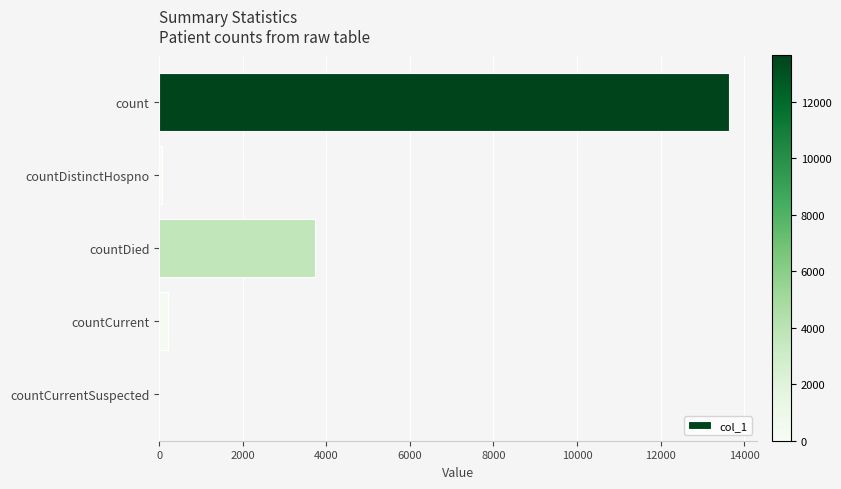

Where is the data nearest to the value 6816?

countDied